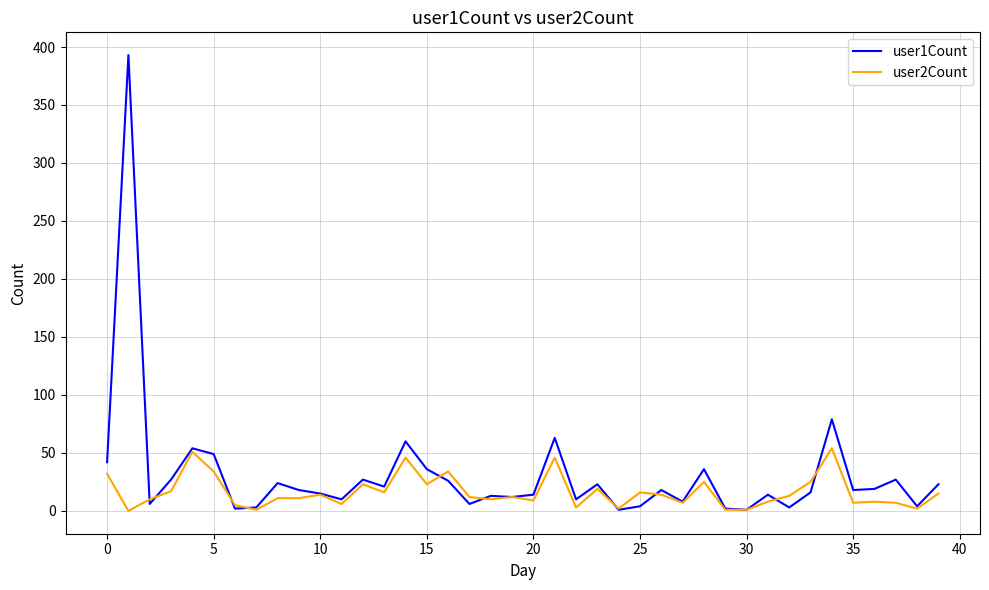

Rank the series by their maximum value, from highest to lowest.

user1Count, user2Count